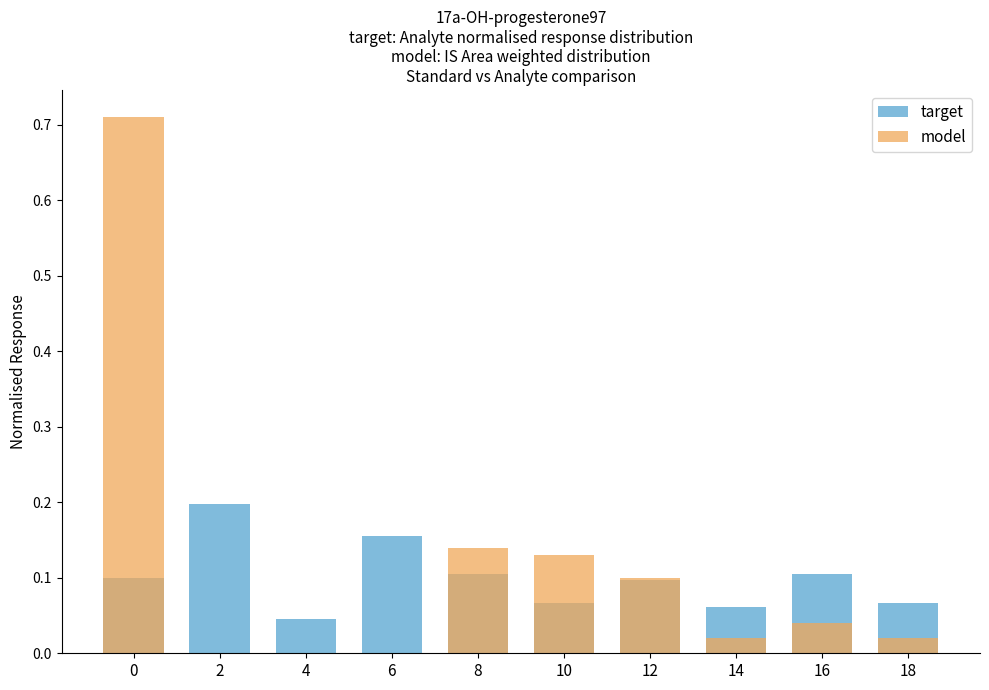

List the series in order of their peak value, lowest first.

target, model